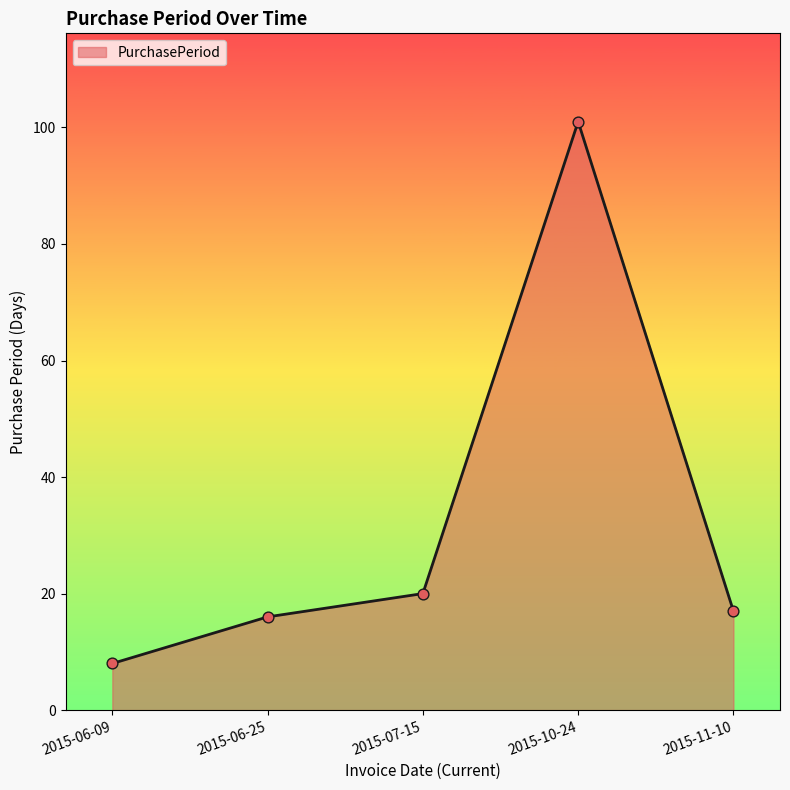

What is the ratio of the value at 2015-10-24 to the value at 2015-11-10?

5.9